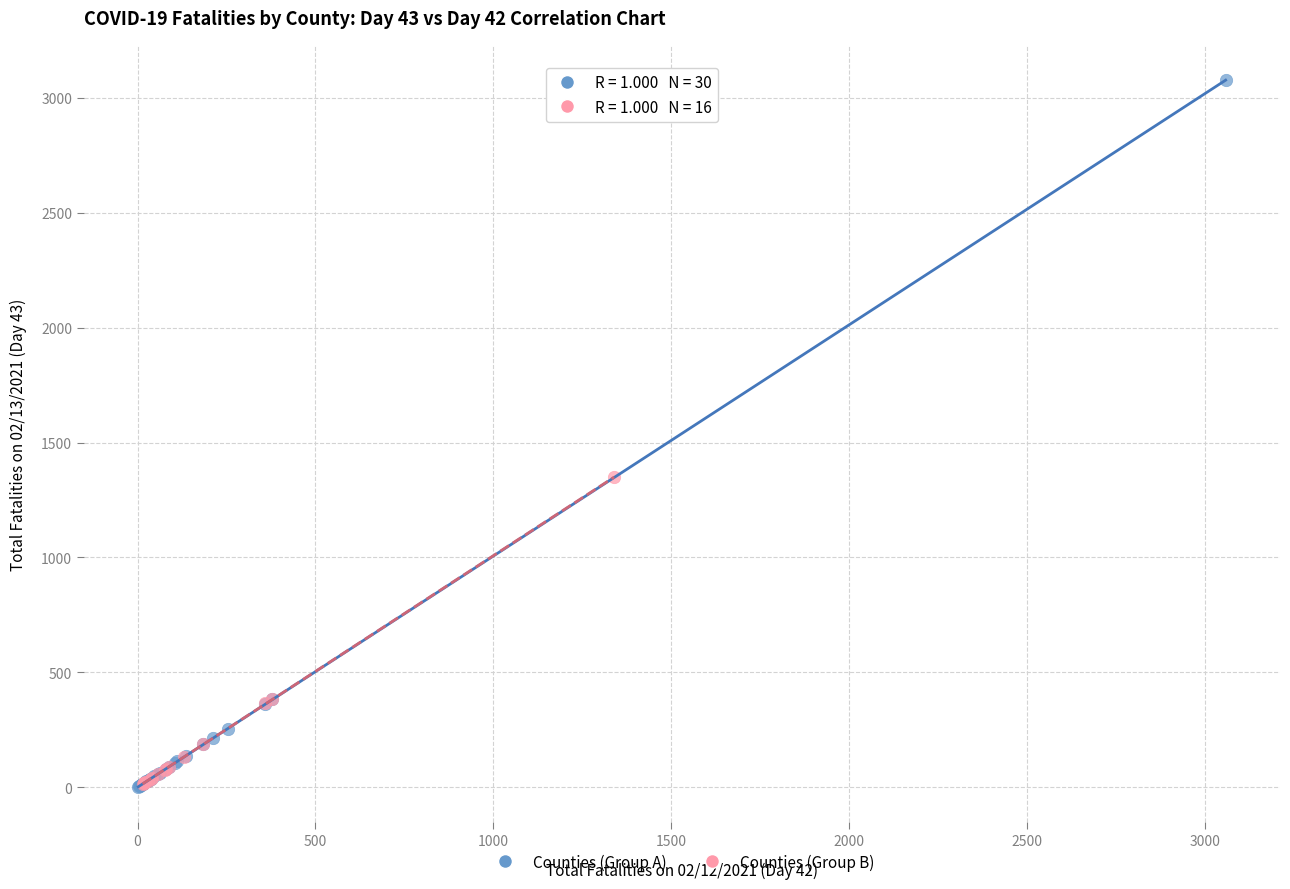

Which series reaches the maximum Y coordinate?

Counties (Group A)